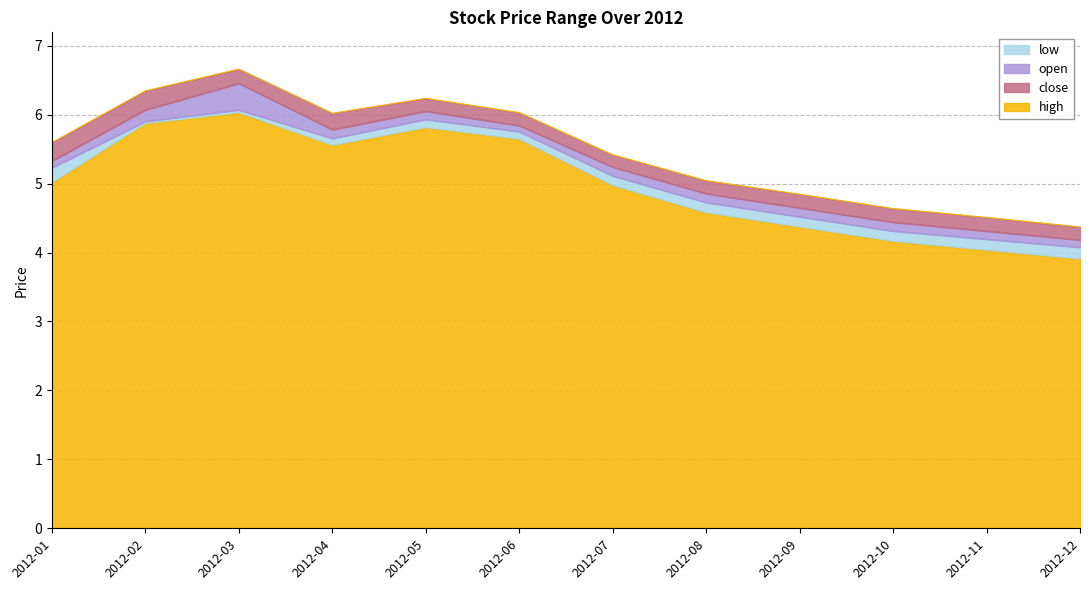

How many interior local peaks does the open series have?

2